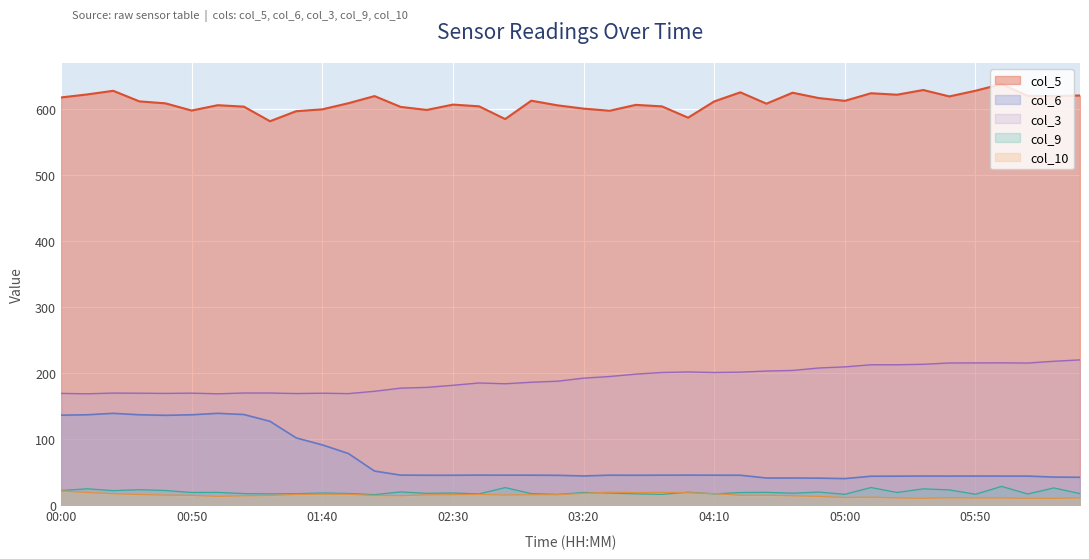

Which series changed the most between 03:10 and 05:40?

col_3